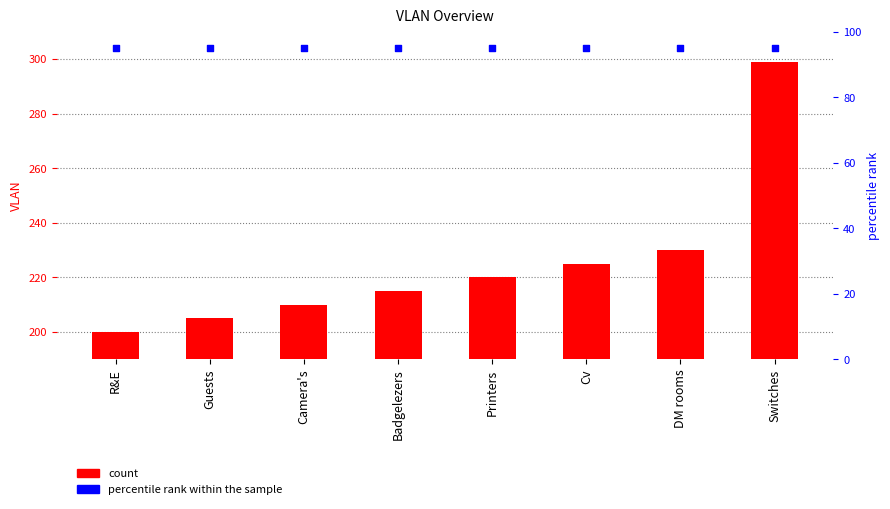

Is the value of VLAN at R&E greater than the value of percentile rank within the sample at DM rooms?

Yes